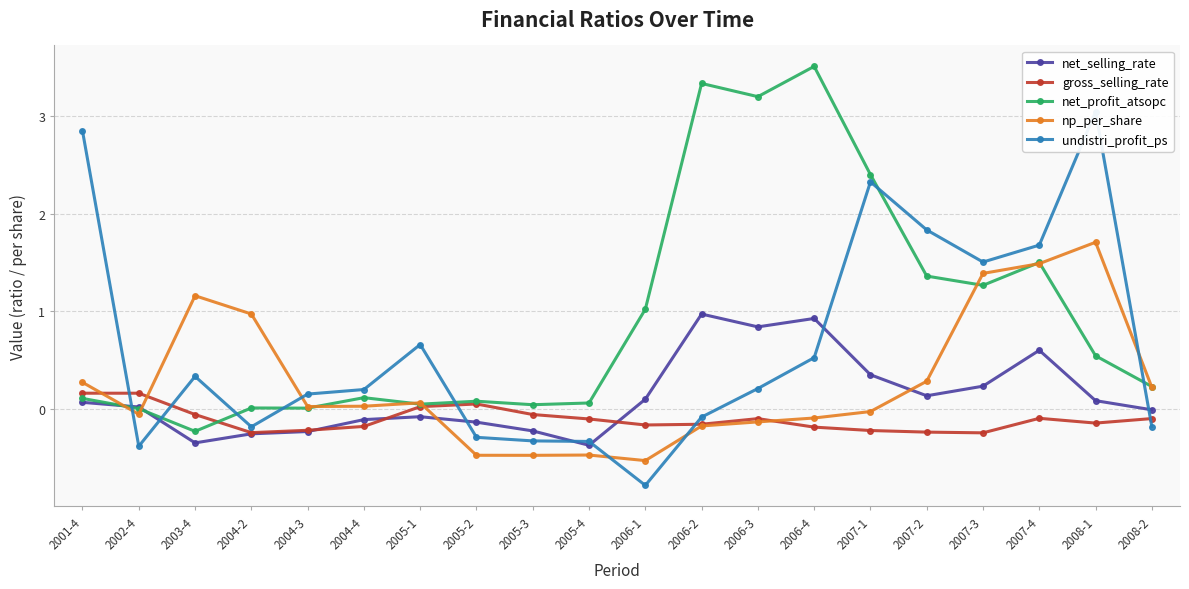

What are all the series names shown in the legend?

net_selling_rate, gross_selling_rate, net_profit_atsopc, np_per_share, undistri_profit_ps